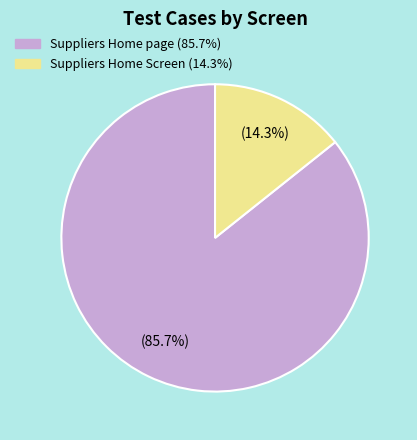

Is it true that Suppliers Home page is 86% of the pie?

True